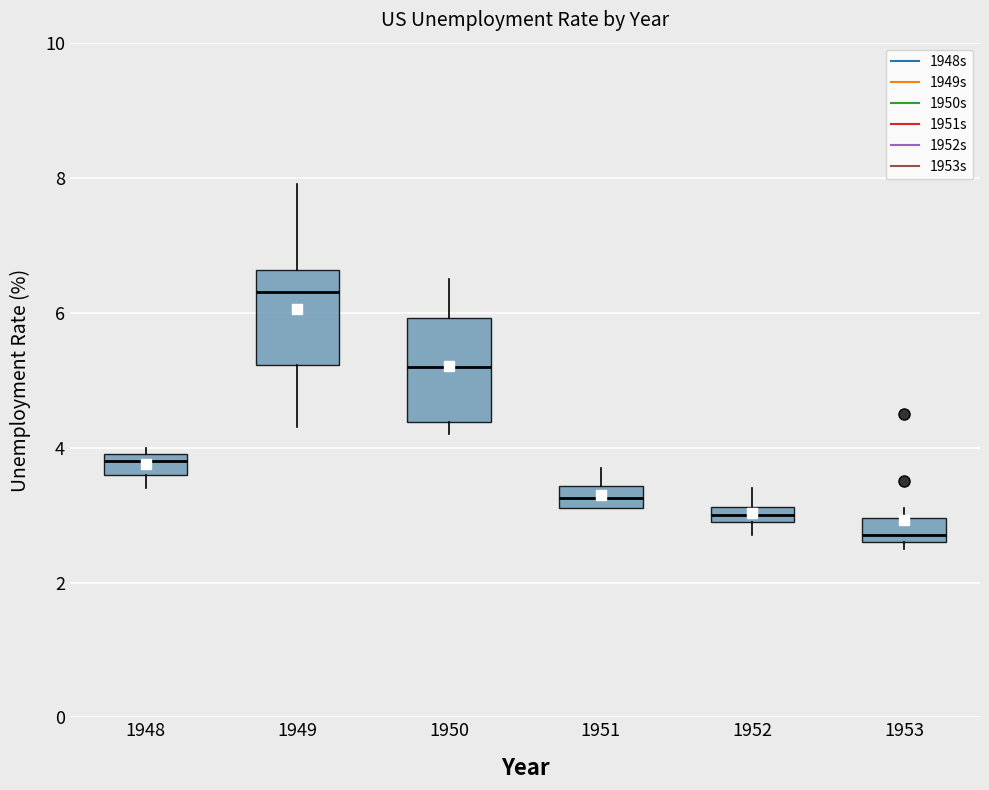

Where does the median line of the box at x = 1948 sit on the y-axis? The values are not printed on the chart, so give them approximately, as read against the axis.

3.8